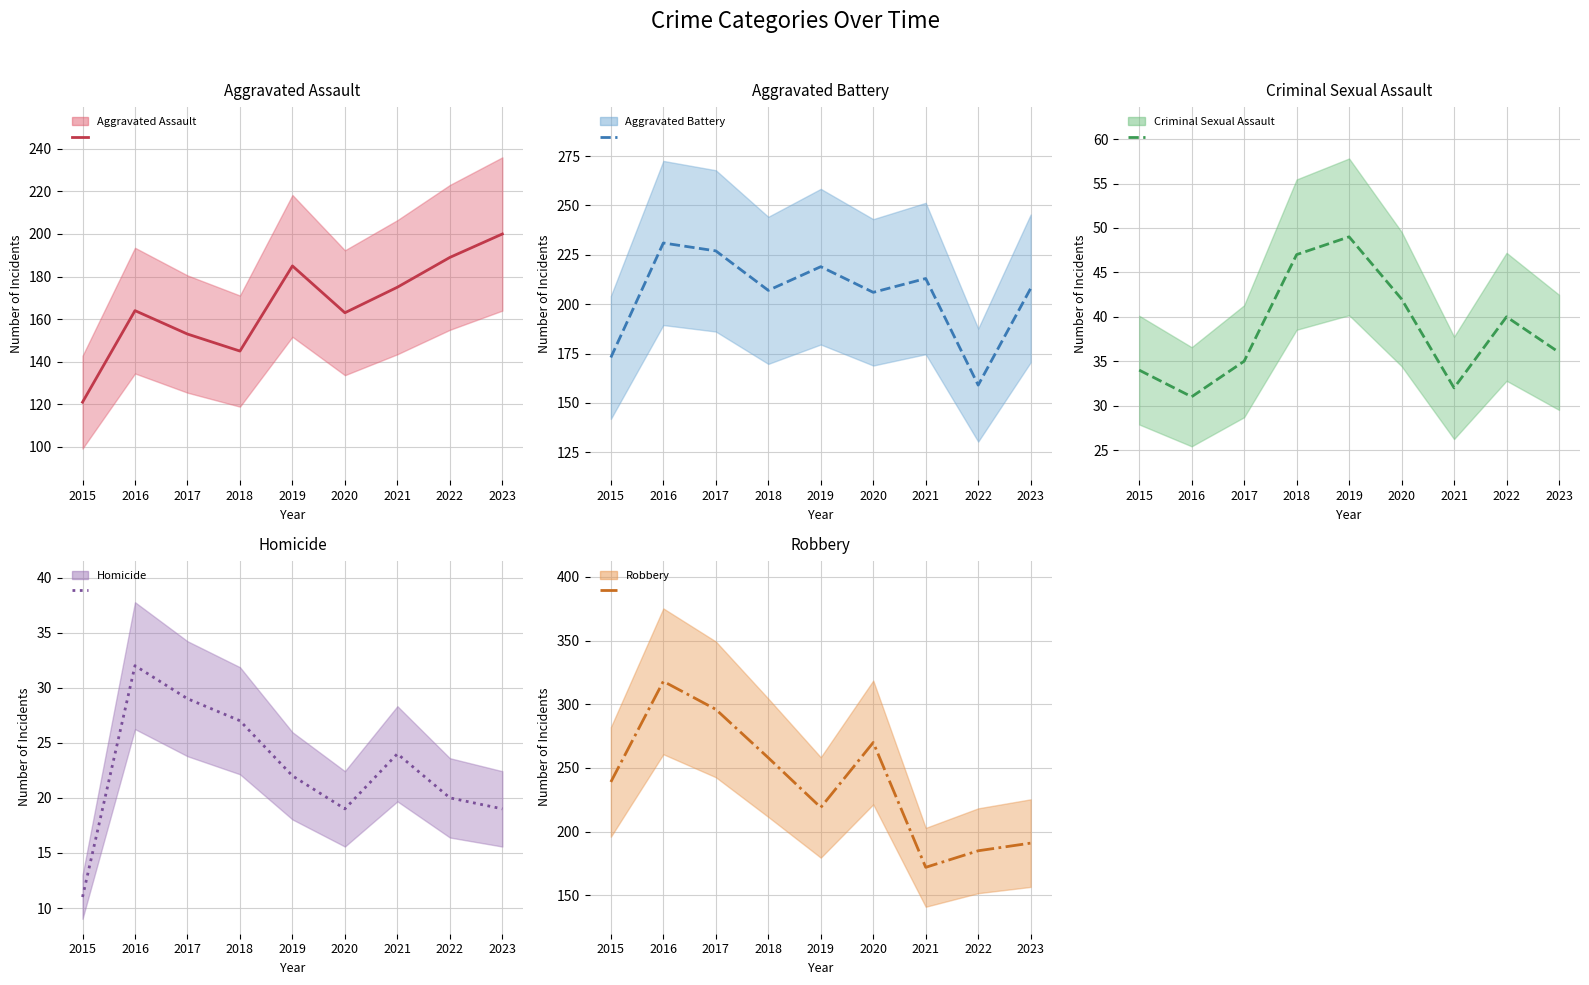

Is this an area chart (filled region under the line)?

No